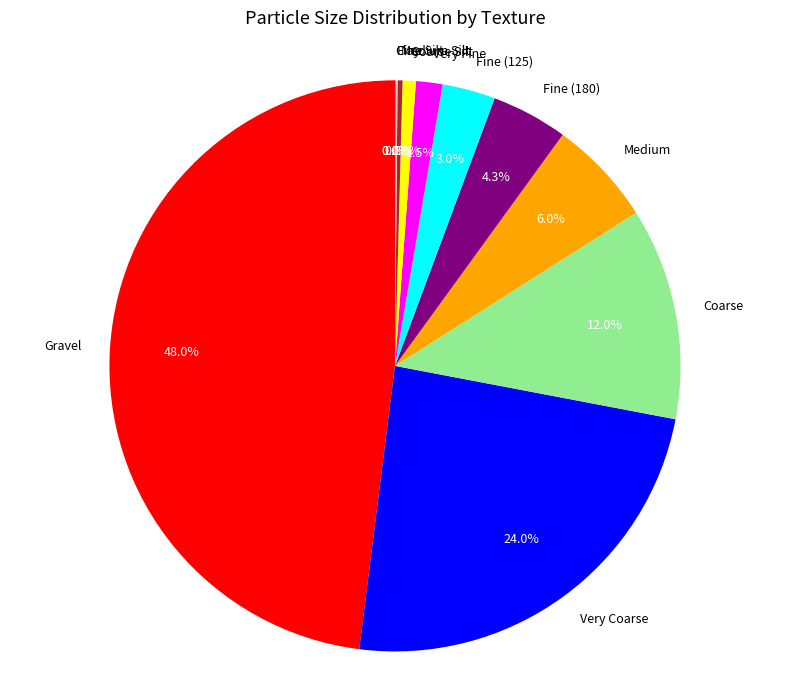

Does any single category account for the majority?

No